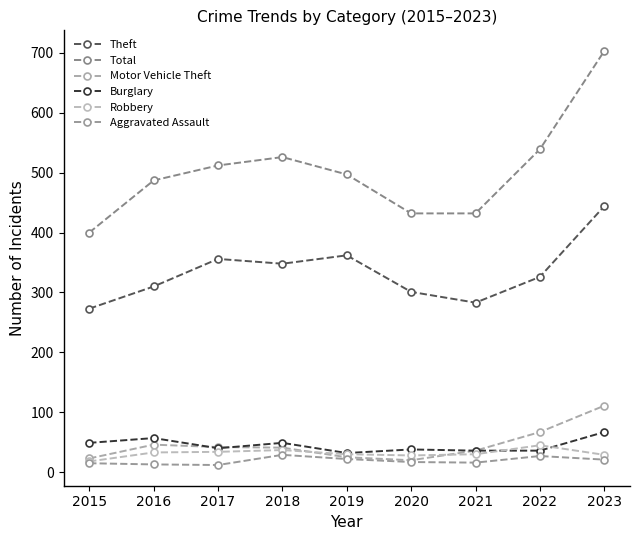

Which series has the largest range (max minus min)?

Total